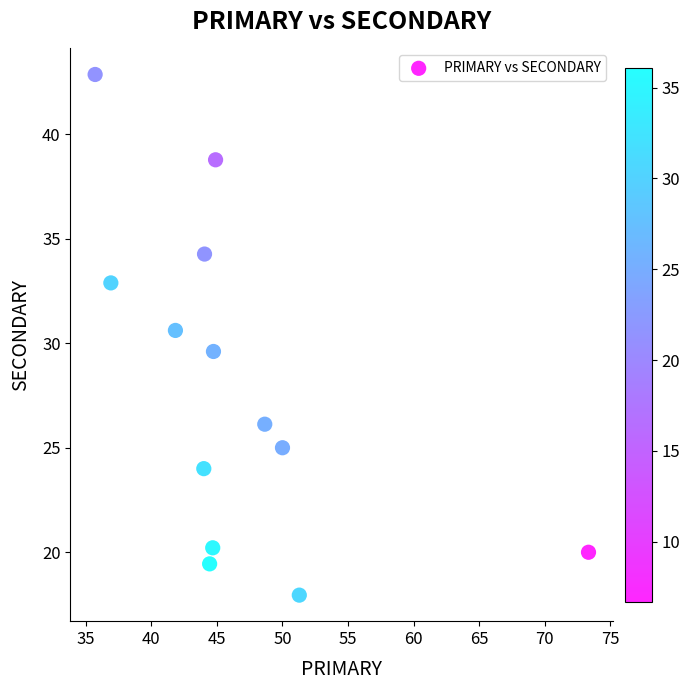

What is the range of X values (max minus min)?

37.6